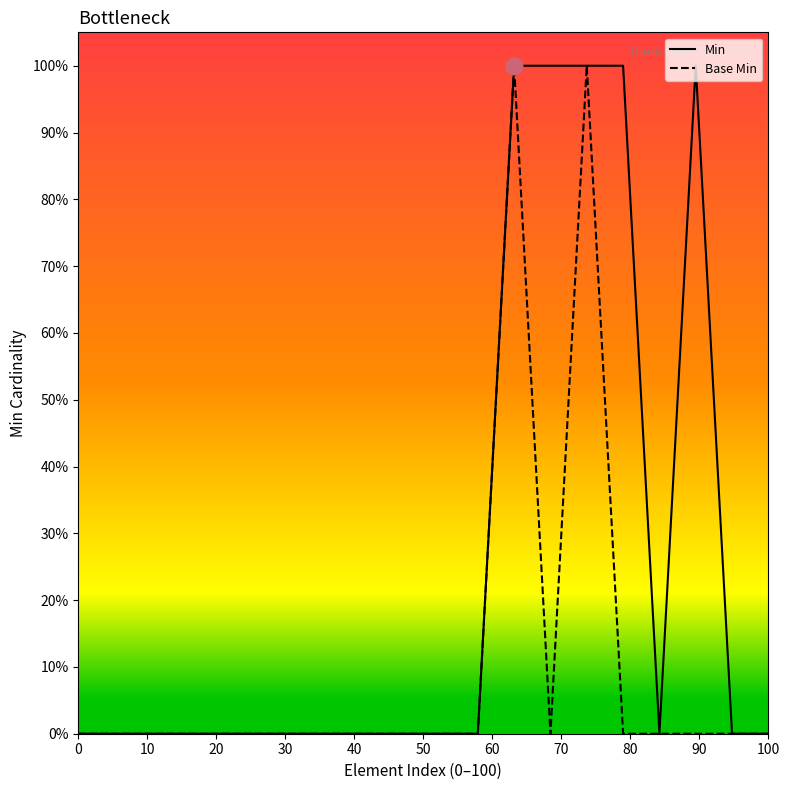

Which series has the largest range (max minus min)?

Min